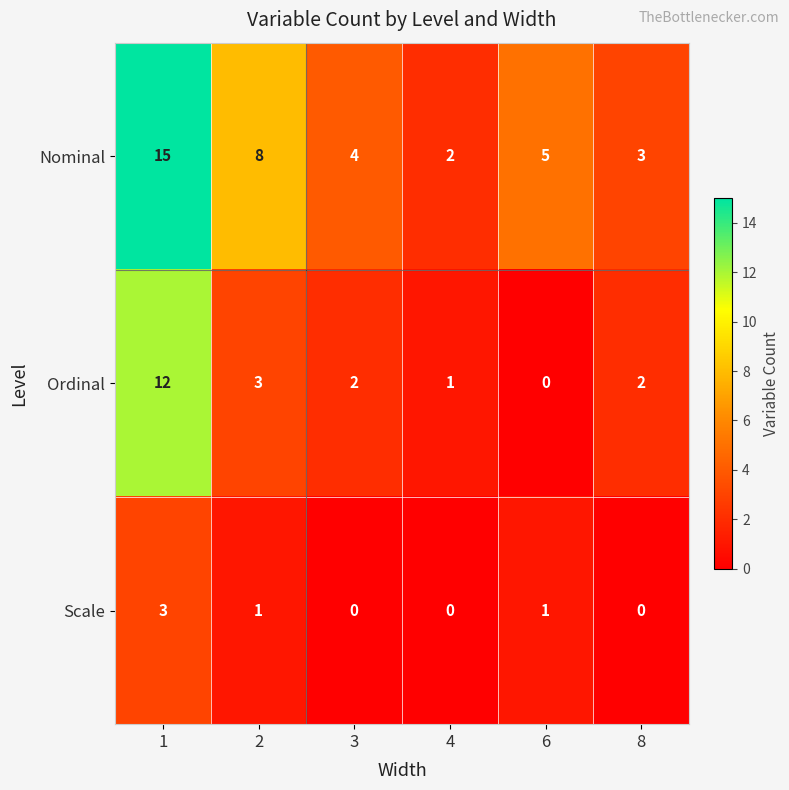

How many distinct data groups are displayed?

3